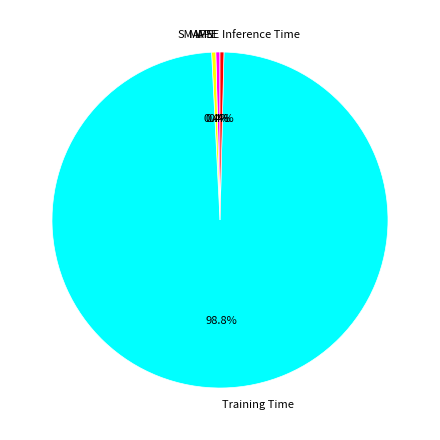

Is there any slice that represents more than half of the pie?

Yes